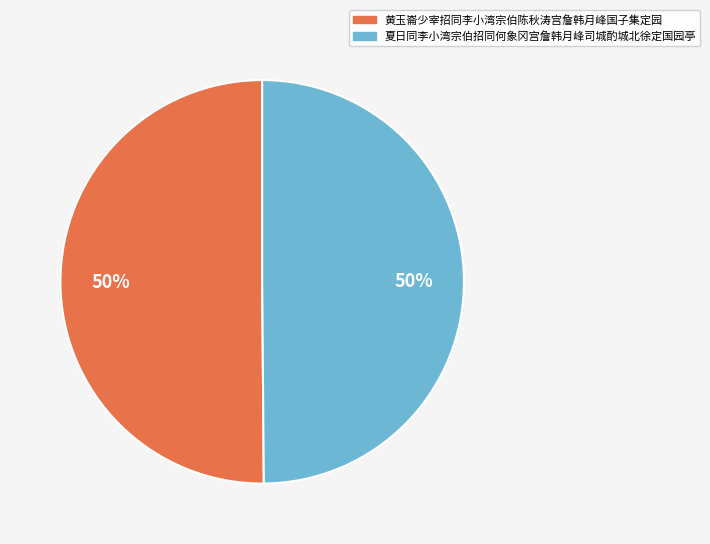

Is the sum of 黄玉崙少宰招同李小湾宗伯陈秋涛宫詹韩月峰国子集定园 and 夏日同李小湾宗伯招同何象冈宫詹韩月峰司城酌城北徐定国园亭 greater than half?

Yes